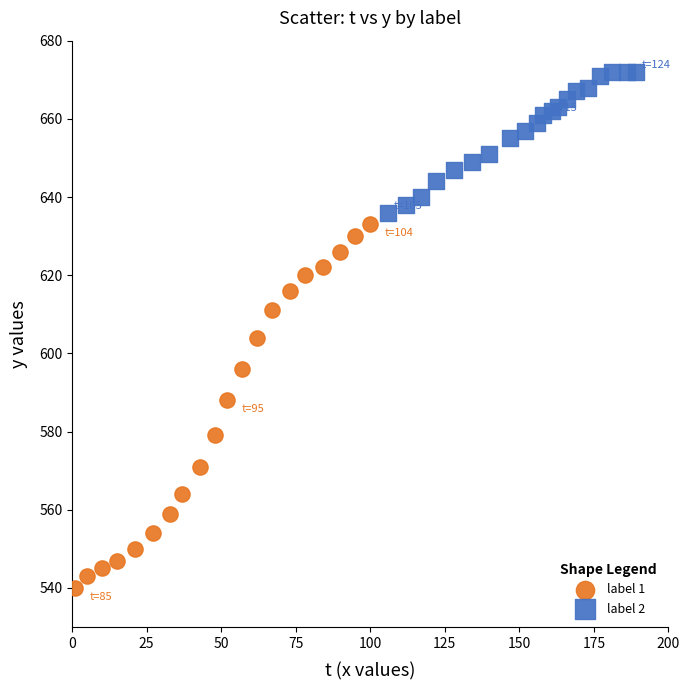

Which series reaches the maximum Y coordinate?

label 2